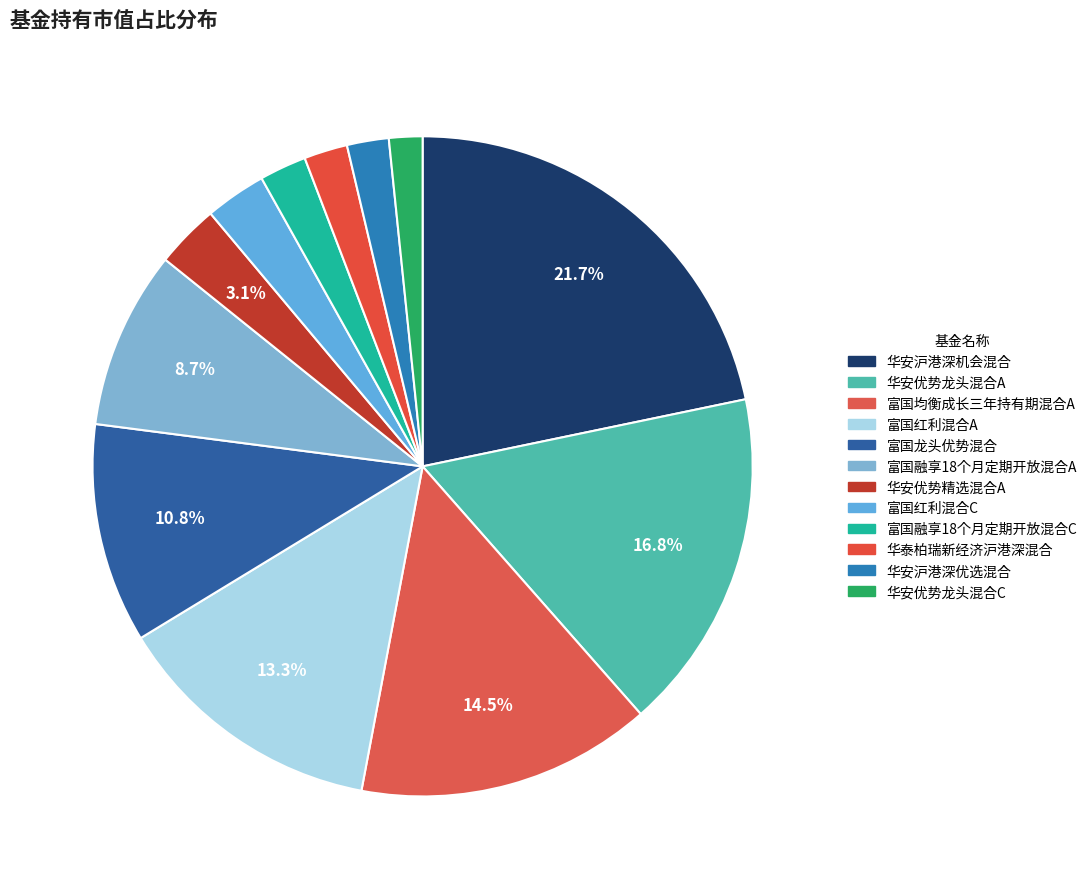

True or false: 华安优势龙头混合C accounts for 1% of the total.

False